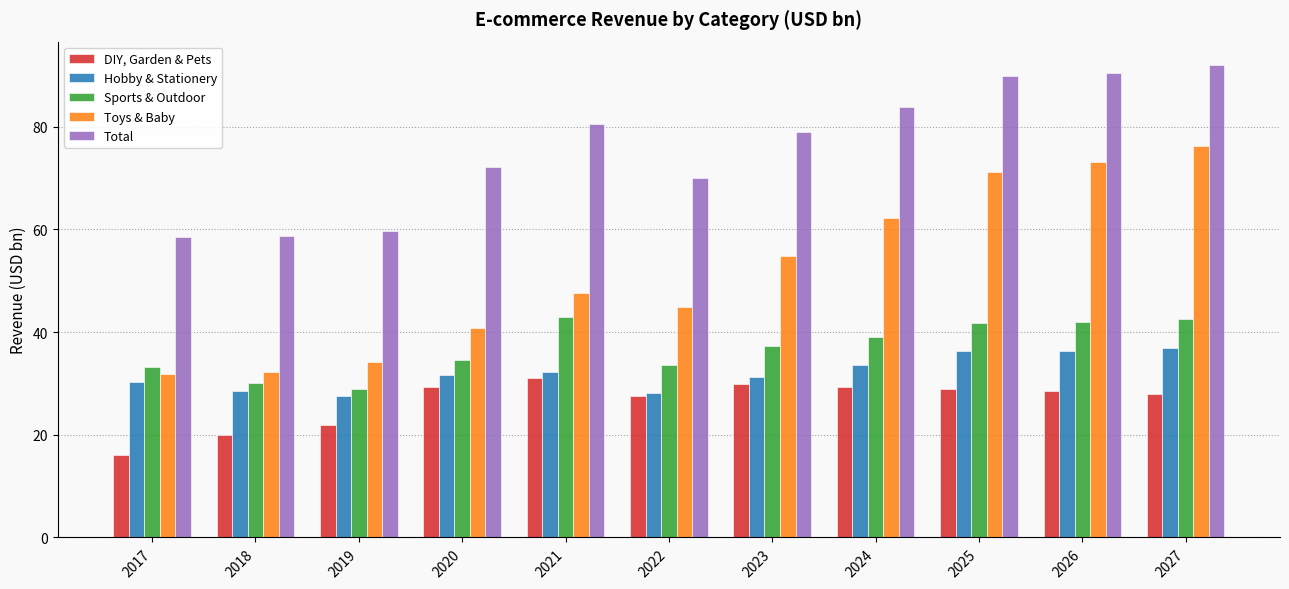

Rank the series at 2018 from lowest to highest value.

DIY, Garden & Pets, Hobby & Stationery, Sports & Outdoor, Toys & Baby, Total